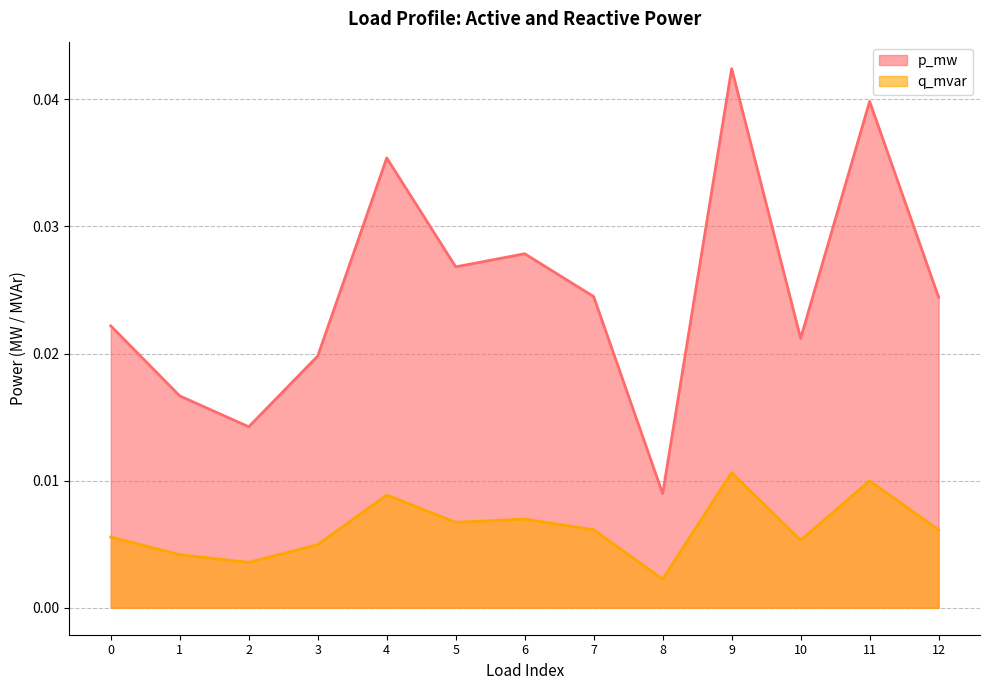

How many lines are shown in the chart?

2